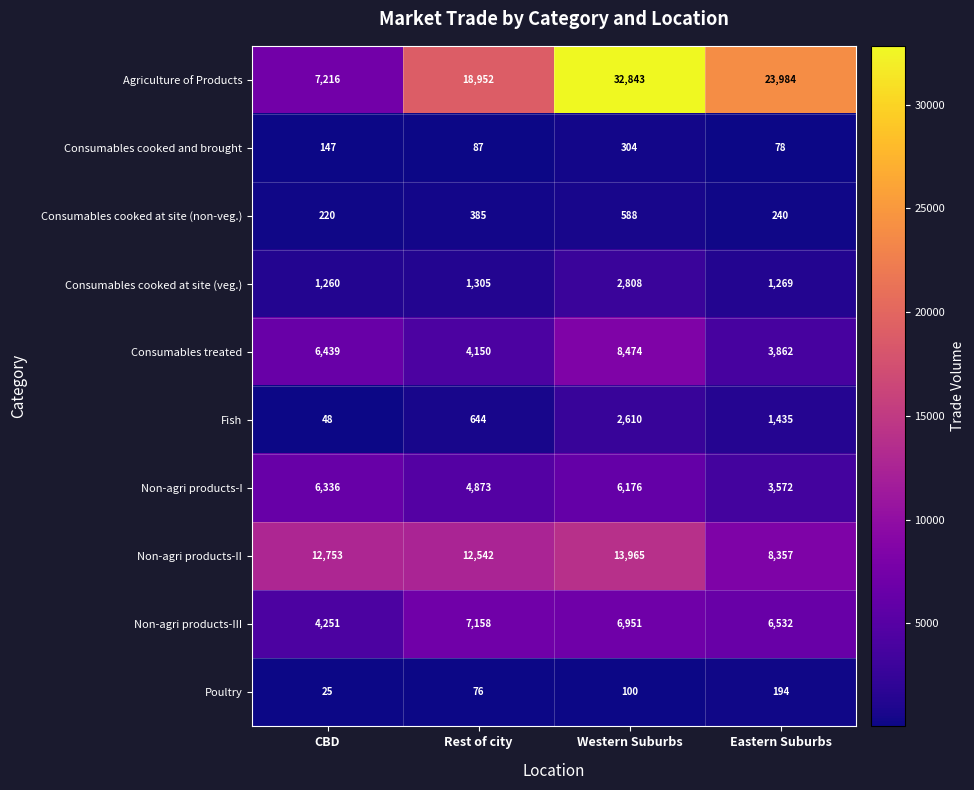

What is the sum of the Non-agri products-III values at Rest of city and Western Suburbs?

14109